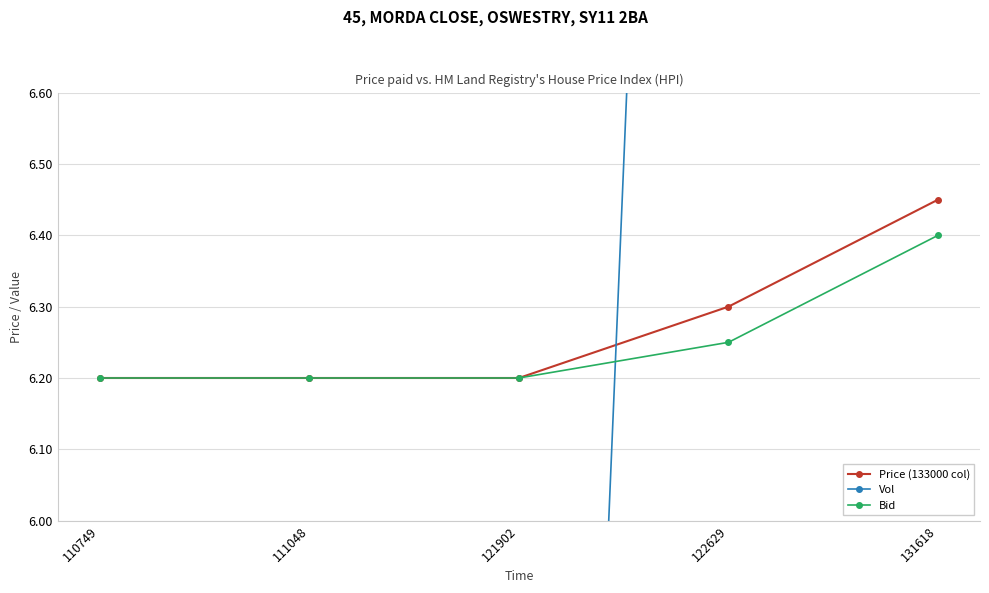

True or false: Price (133000 col) has a value of 4.0 at 131618.

False